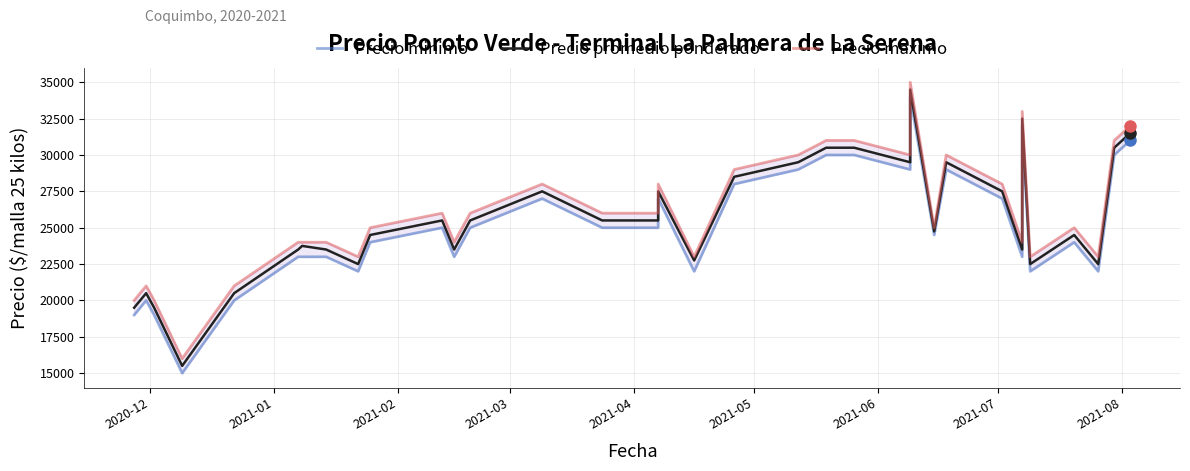

Reading left to right, what are all the values shown in this chart?

Precio minimo: 19000	20000	19000	15000	20000	23000	23000	23000	22000	24000	25000	23000	25000	27000	25000	25000	27000	22000	28000	29000	30000	30000	30000	29000	34000	24500	29000	27000	23000	32000	22000	24000	22000	30000	31000
Precio promedio ponderado: 19500	20500	19500	15500	20500	23500	23750	23500	22500	24500	25500	23500	25500	27500	25500	25500	27500	22750	28500	29500	30500	30500	30500	29500	34500	24750	29500	27500	23500	32500	22500	24500	22500	30500	31500
Precio maximo: 20000	21000	20000	16000	21000	24000	24000	24000	23000	25000	26000	24000	26000	28000	26000	26000	28000	23000	29000	30000	31000	31000	31000	30000	35000	25000	30000	28000	24000	33000	23000	25000	23000	31000	32000